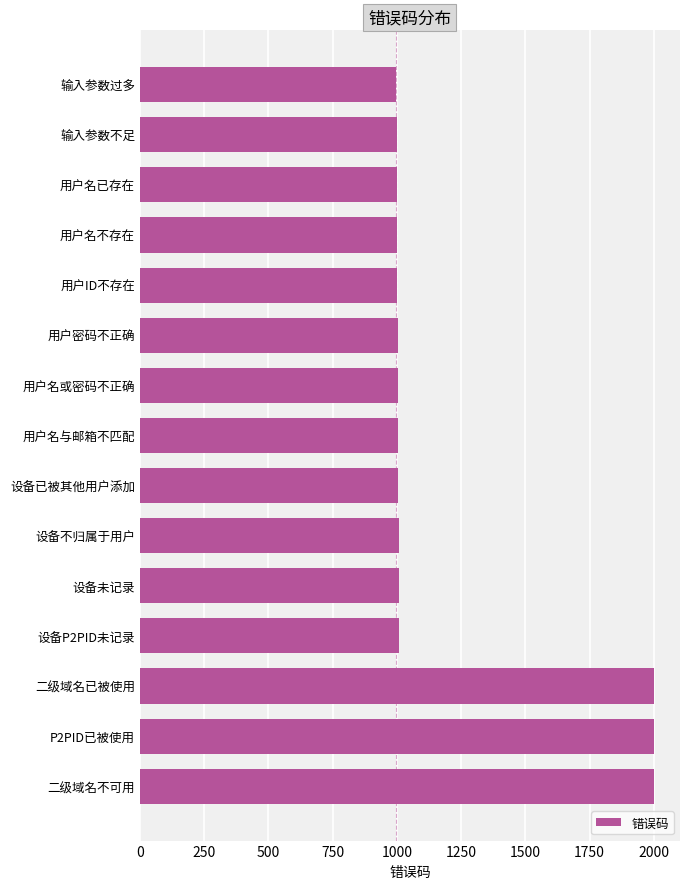

What is the difference between the maximum and minimum values?

1004